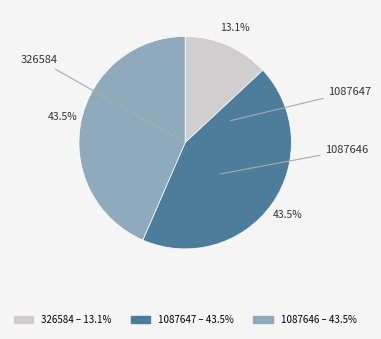

The 1087646 slice represents 50% of the pie. True or false?

False